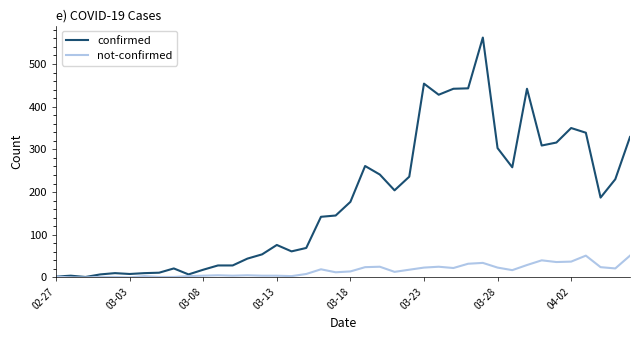

Which series has the largest total across all categories?

confirmed